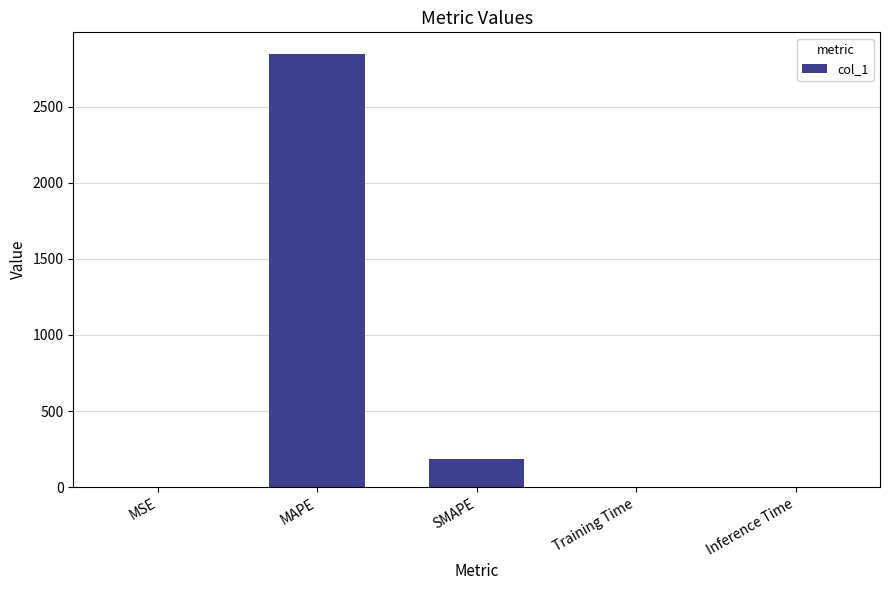

Does the chart contain stacked bars?

No